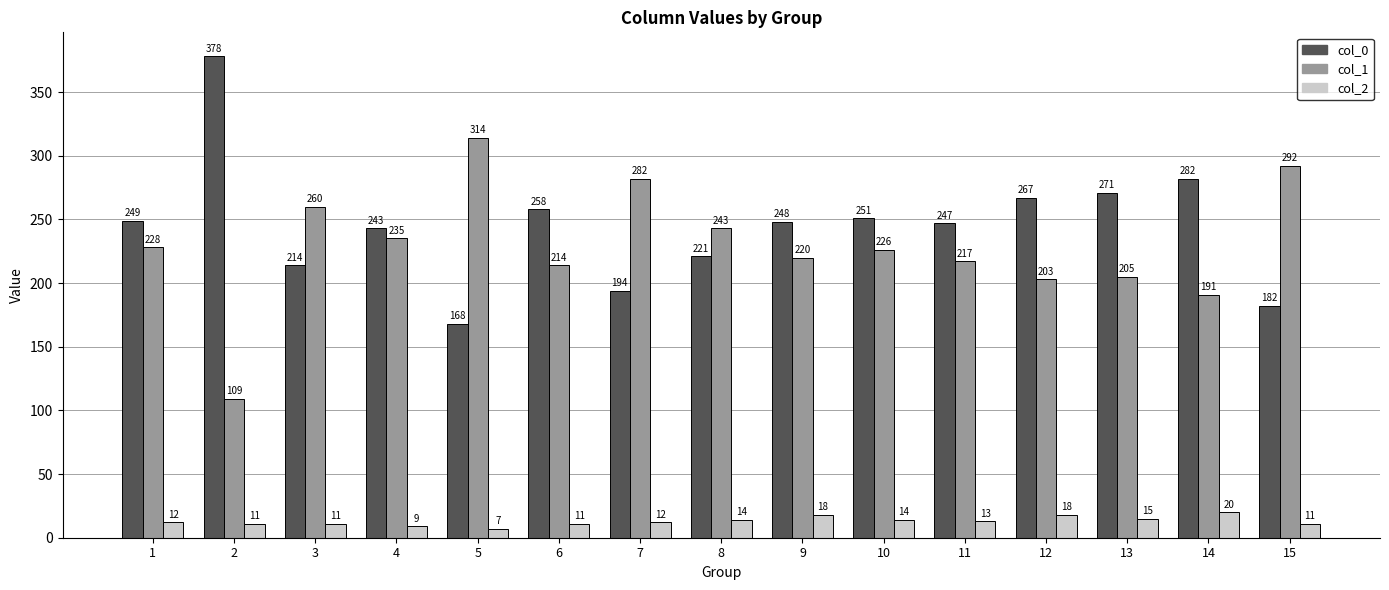

What is the average value of the col_0 series?

245